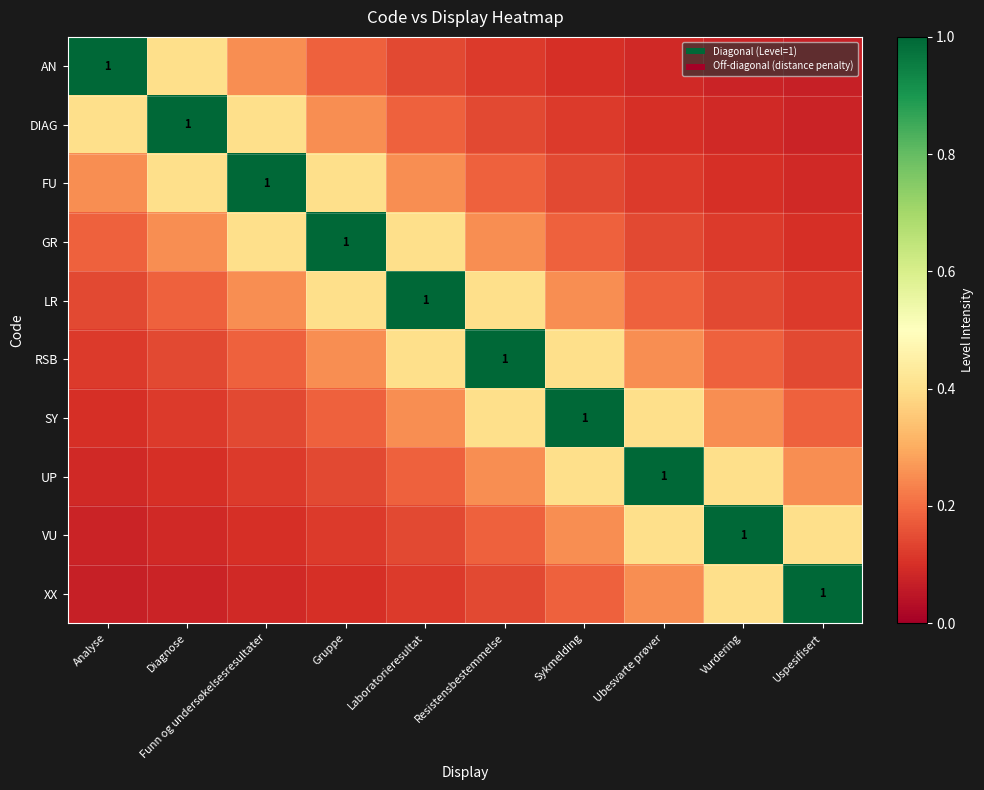

The XX series shows 0.1 at Laboratorieresultat. True or false?

True